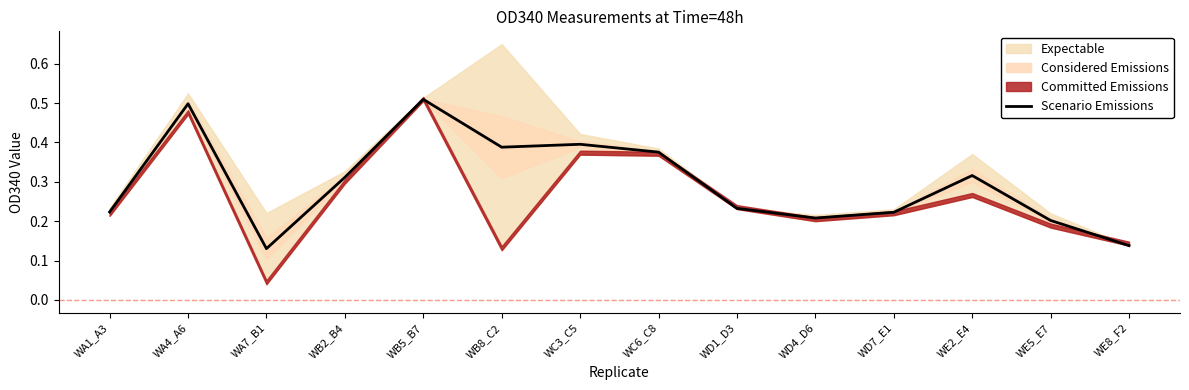

How many points are higher than both their immediate neighbors (excluding endpoints)?

4